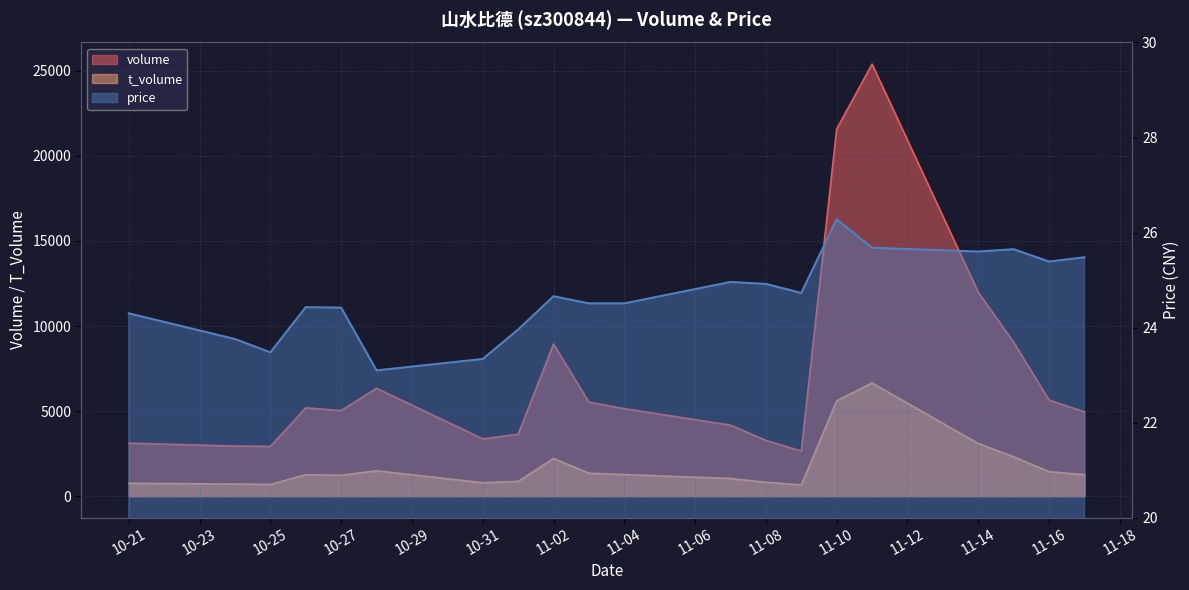

In volume, how many points are lower than both neighbors (excluding endpoints)?

4